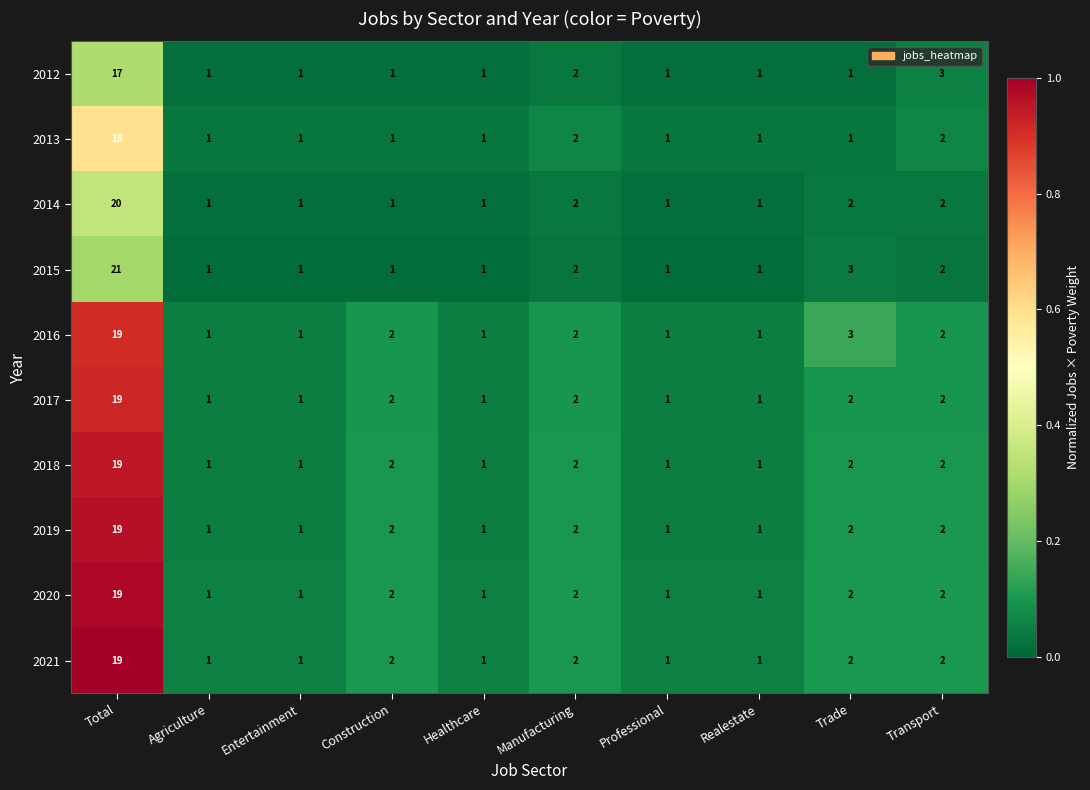

At which category is the sum across all series the highest?

Total